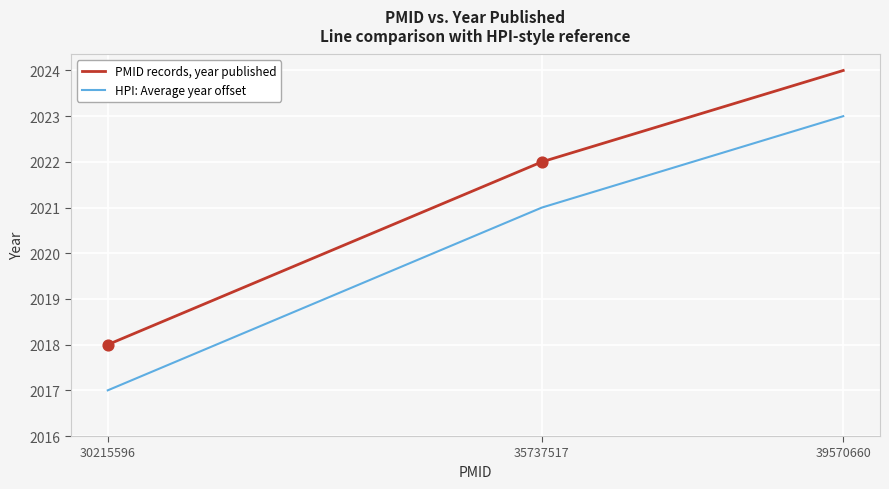

At how many categories does at least one series exceed 2017?

3